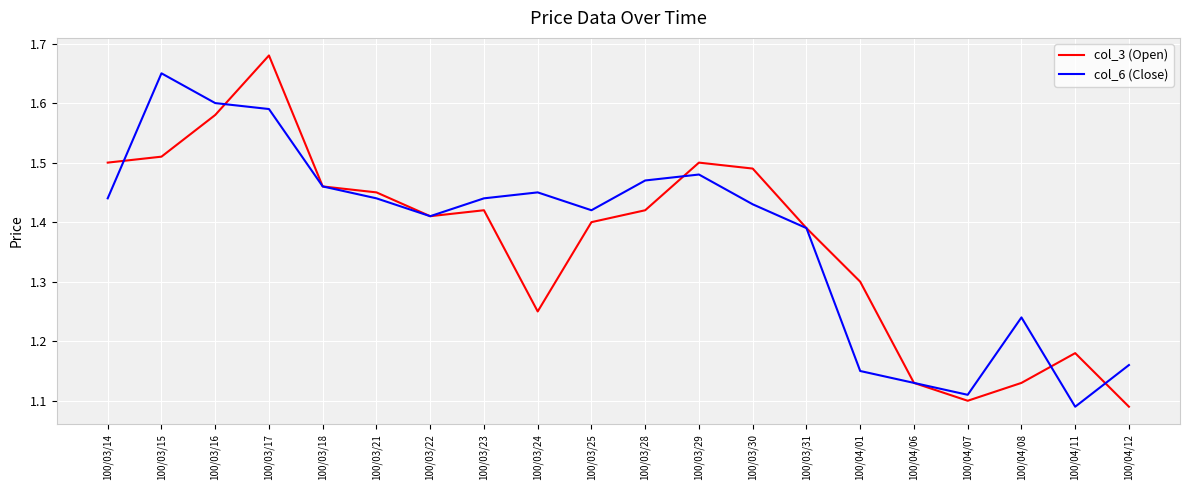

At which category does col_6 (Close) reach its first local valley?

100/03/22